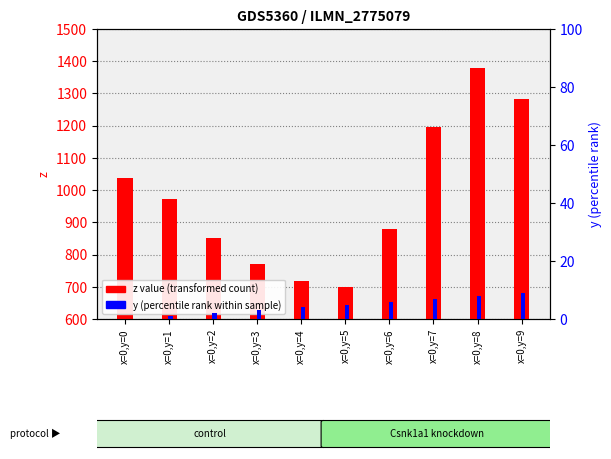

What is the difference between the second highest and second lowest values in the y (percentile rank) series?

7.0